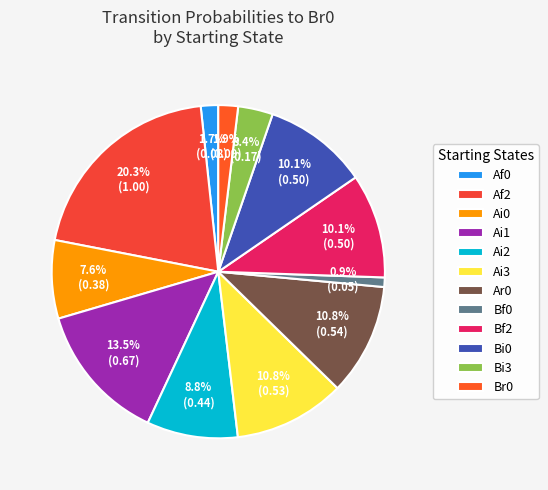

Which category has the smallest portion of the pie?

Bf0